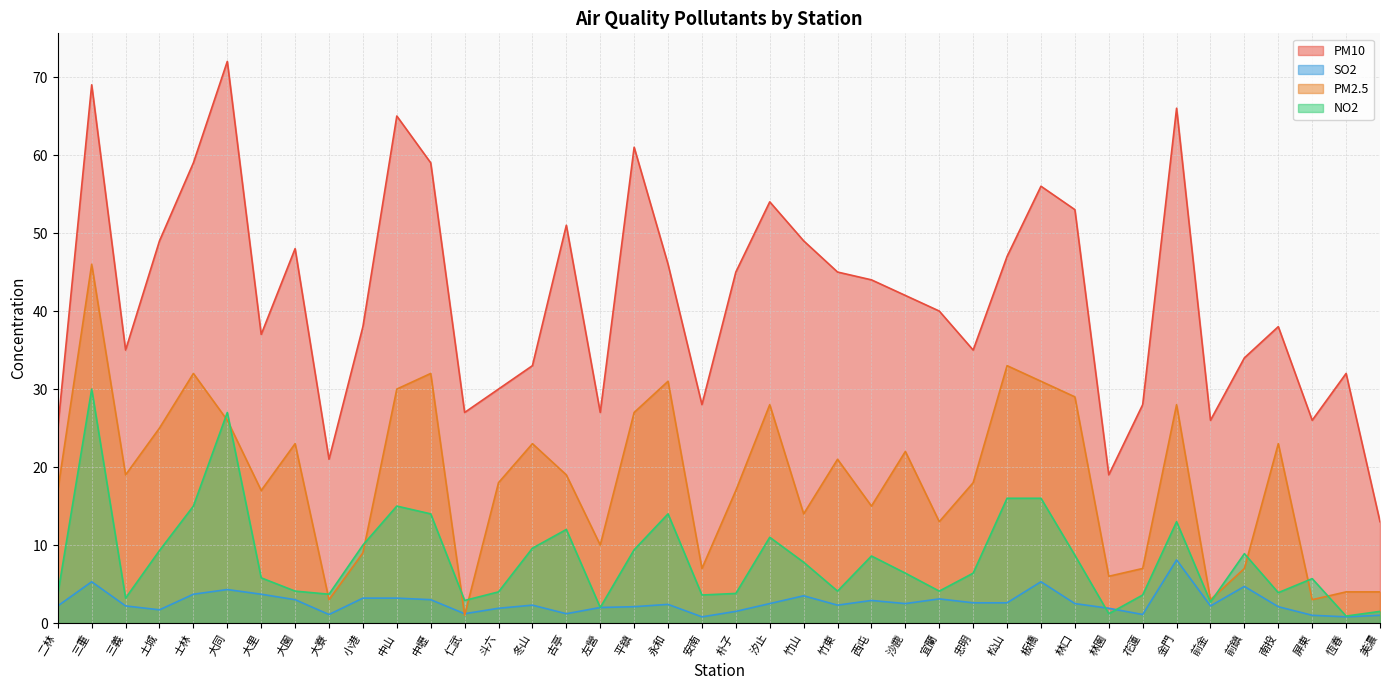

What is the total value across all series at 大同?

129.3